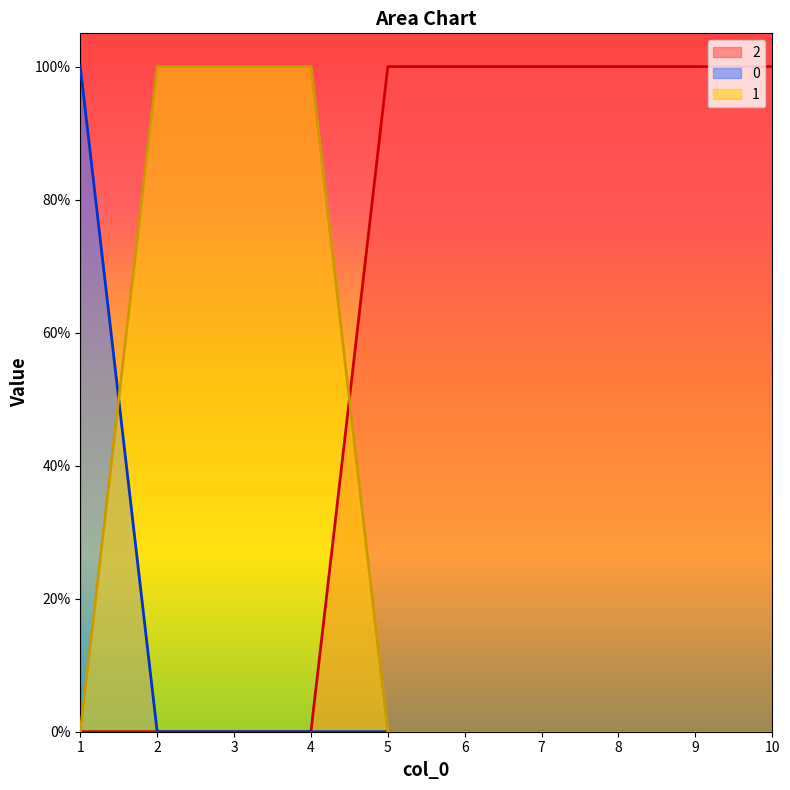

How many data points in 2 are less than 1?

4